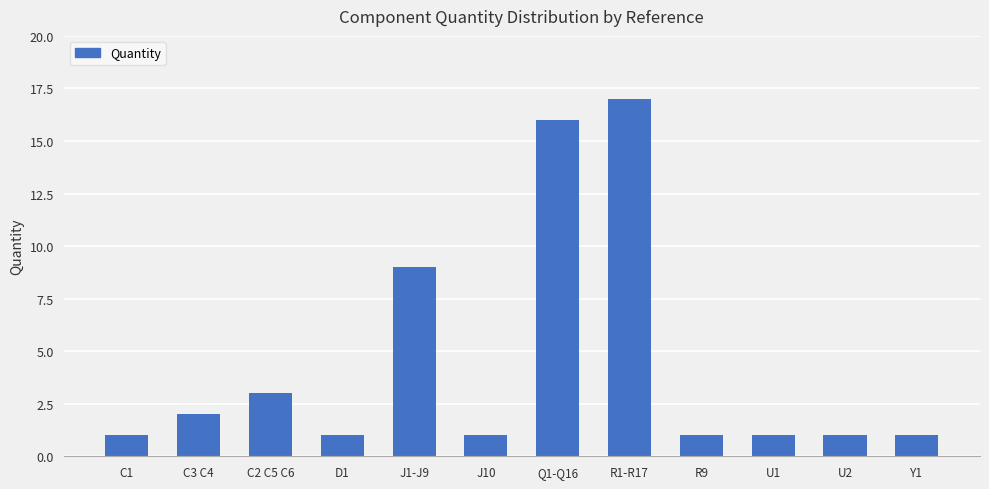

Is it true that the value at C3 C4 is 1?

False